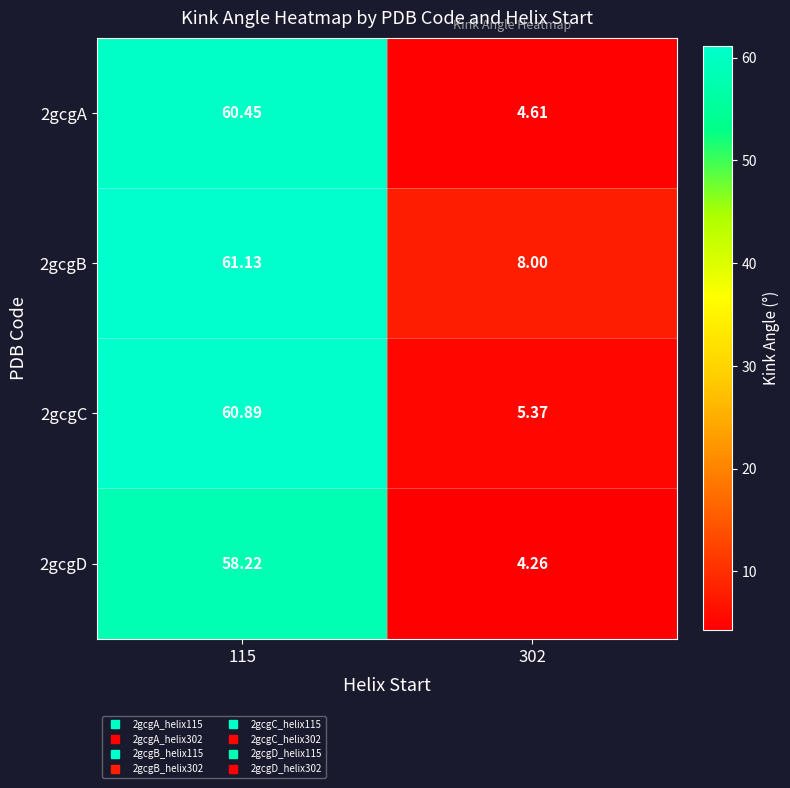

Rank the series by their maximum value, from lowest to highest.

2gcgD, 2gcgA, 2gcgC, 2gcgB